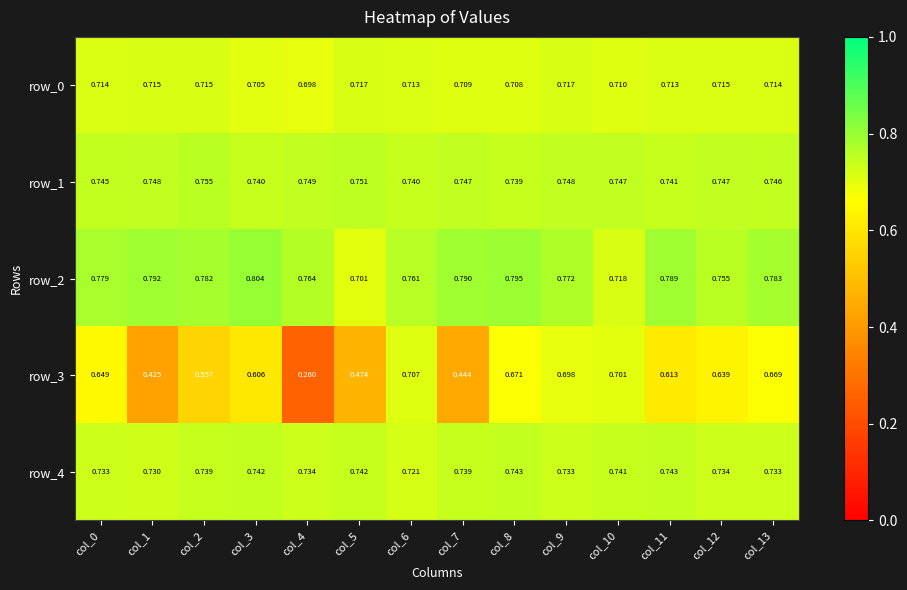

At col_4, list the series in order from largest to smallest.

row_2, row_1, row_4, row_0, row_3